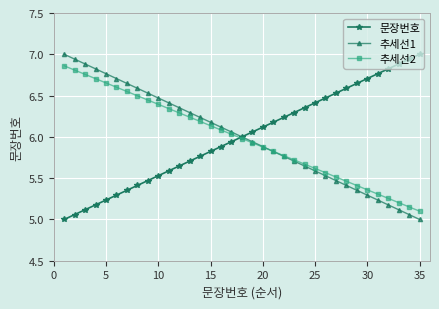

What is the minimum value shown in the chart?

5.0